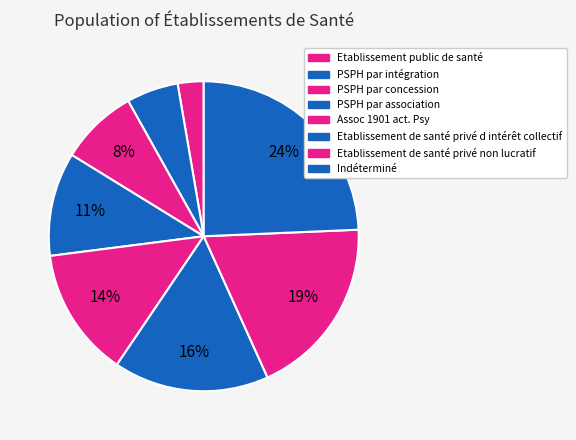

Which has a higher value, Assoc 1901 act. Psy or Indéterminé?

Indéterminé